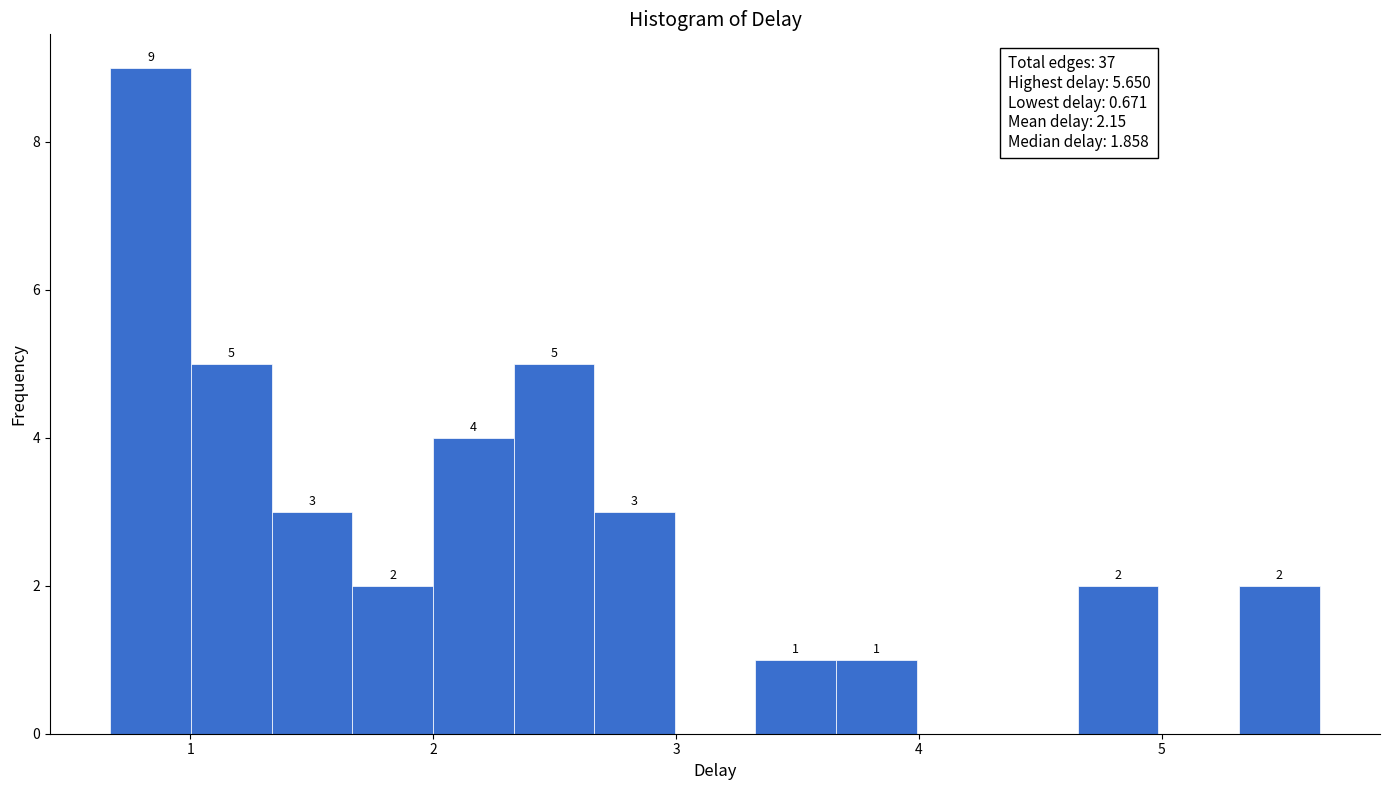

Read against the x-axis, roughly where is the centre of the tallest bar?

0.8